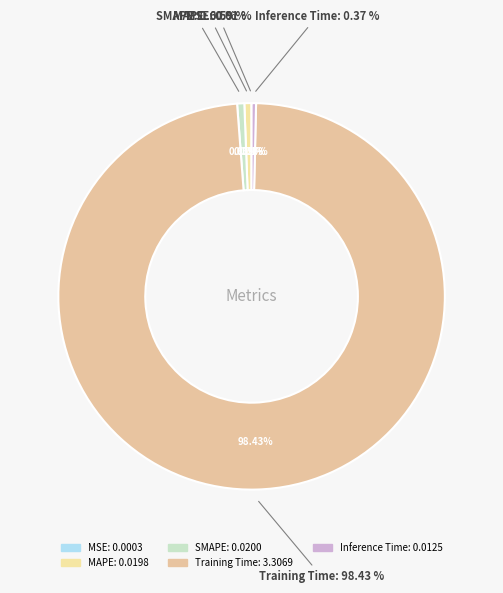

Is the sum of Training Time and Inference Time greater than half?

Yes